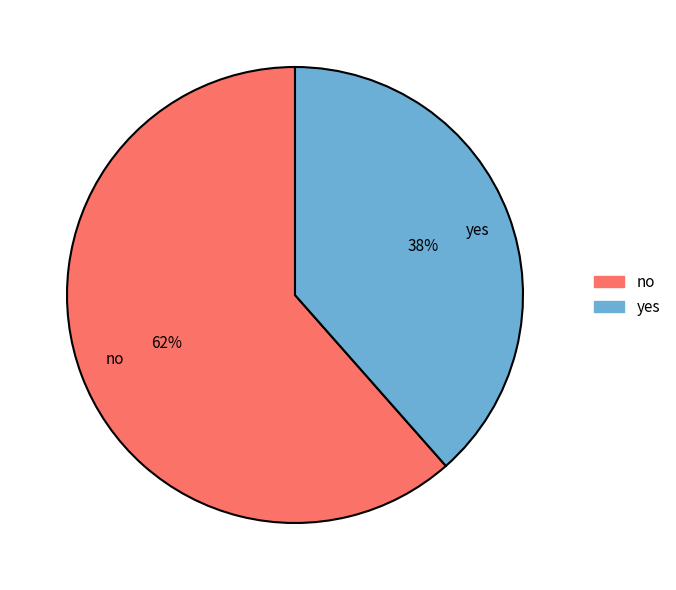

How many segments does this pie chart have?

2